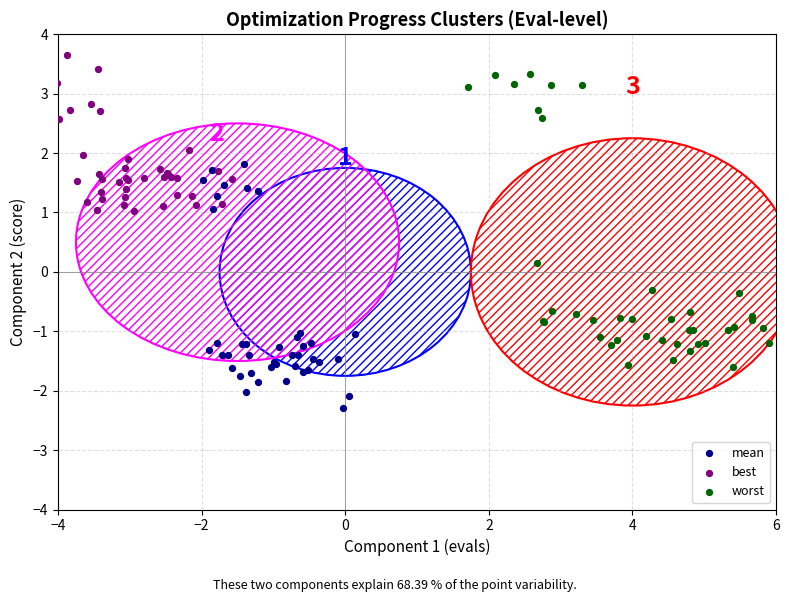

Which series has the widest spread of Y values?

worst